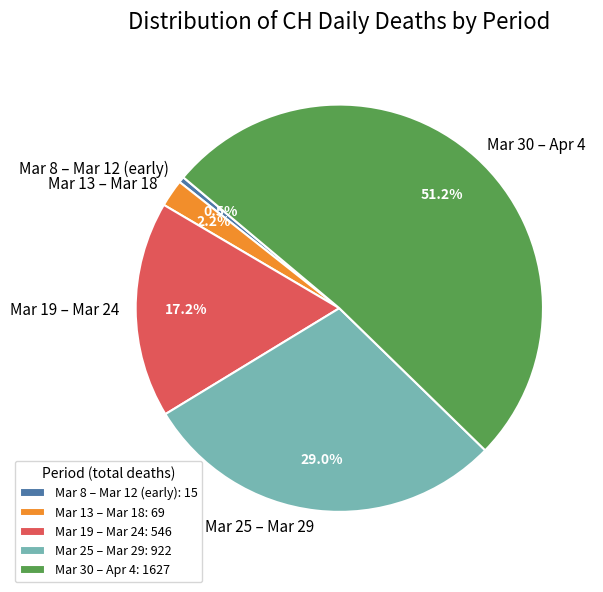

Is there any slice that represents more than half of the pie?

Yes